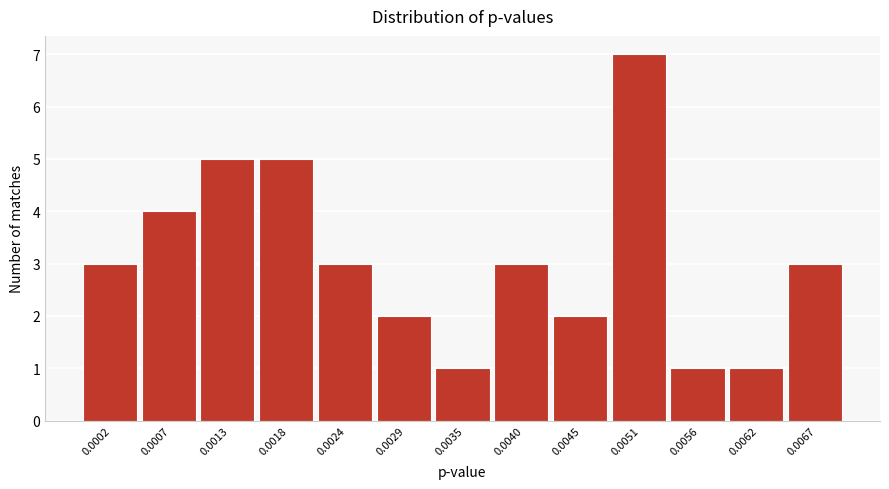

Reading left to right, what are all the values shown in this chart?

3	4	5	5	3	2	1	3	2	7	1	1	3